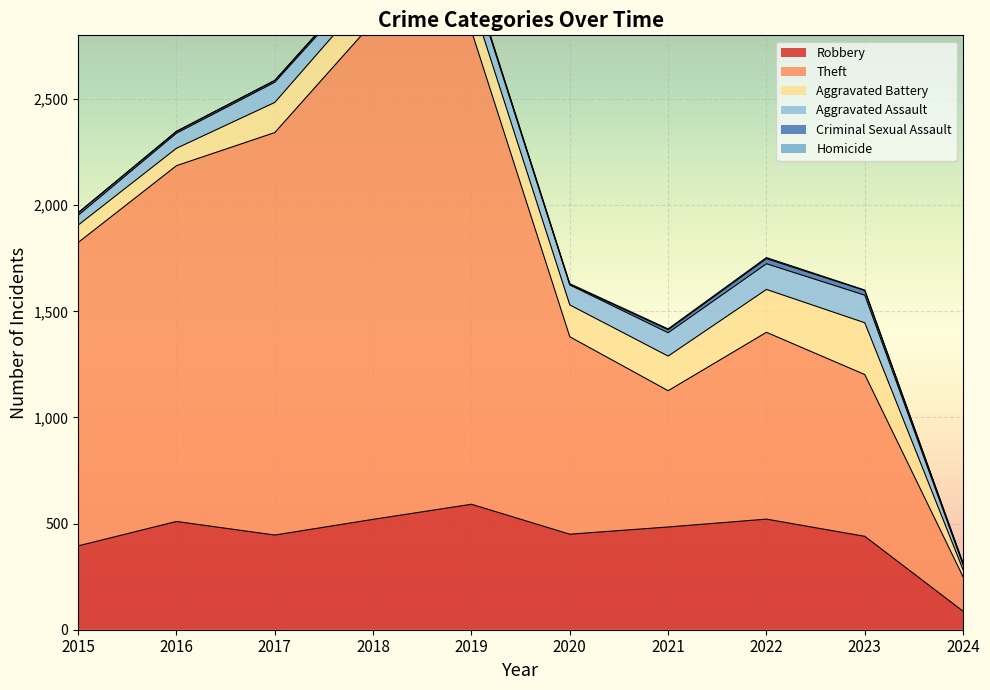

How many interior local peaks does the Criminal Sexual Assault series have?

2